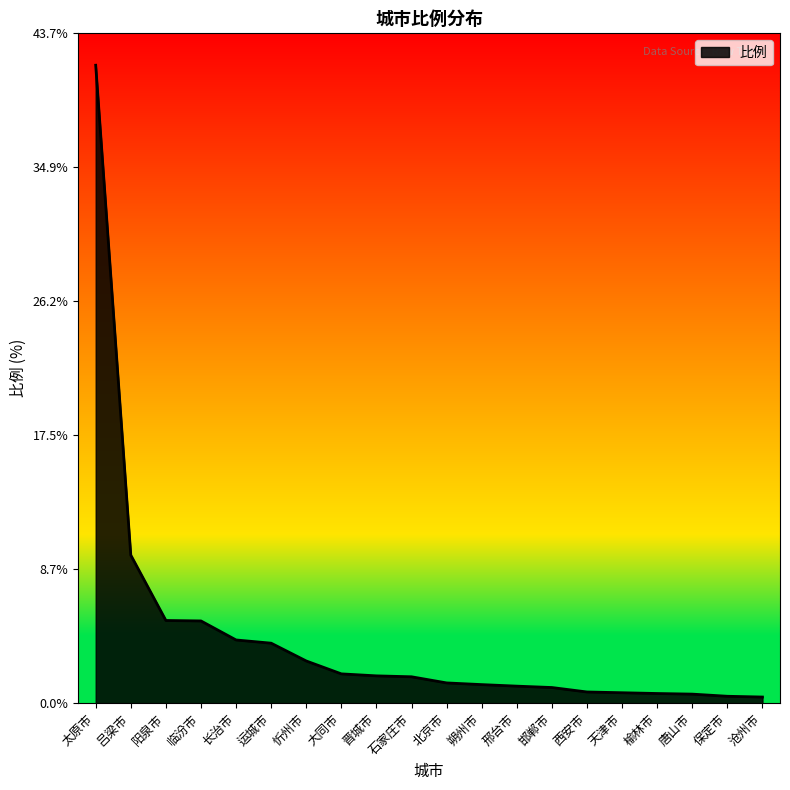

The value at 临汾市 is 5.4. True or false?

True